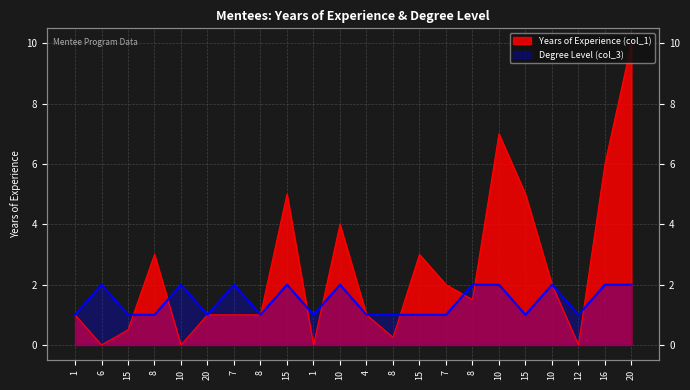

List the series in order of their overall mean, highest first.

Years of Experience (col_1), Degree Level (col_3)